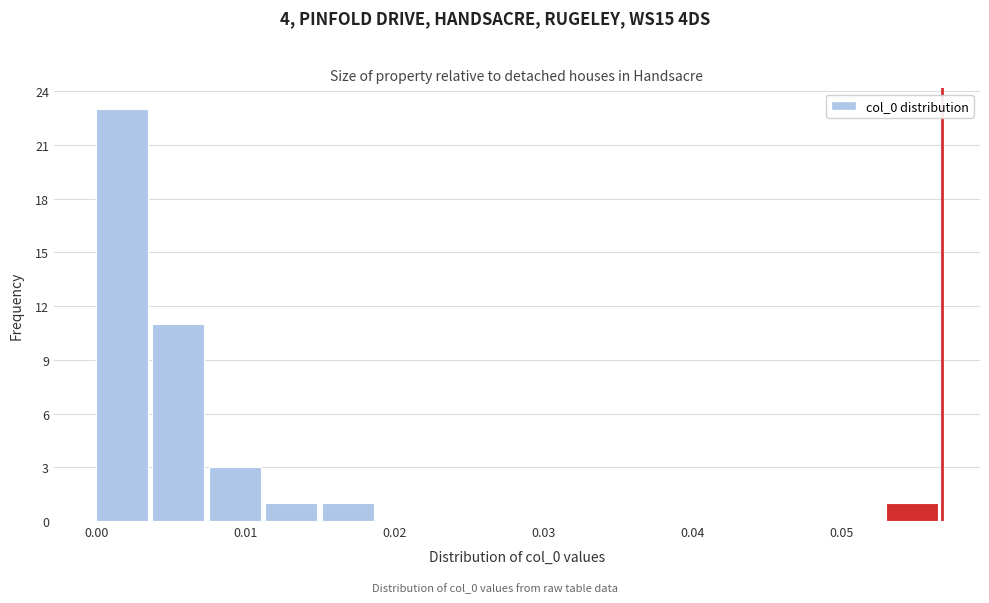

Around what value on the x-axis is the tallest bar? Give the approximate position of its centre, as read against the axis.

0.002